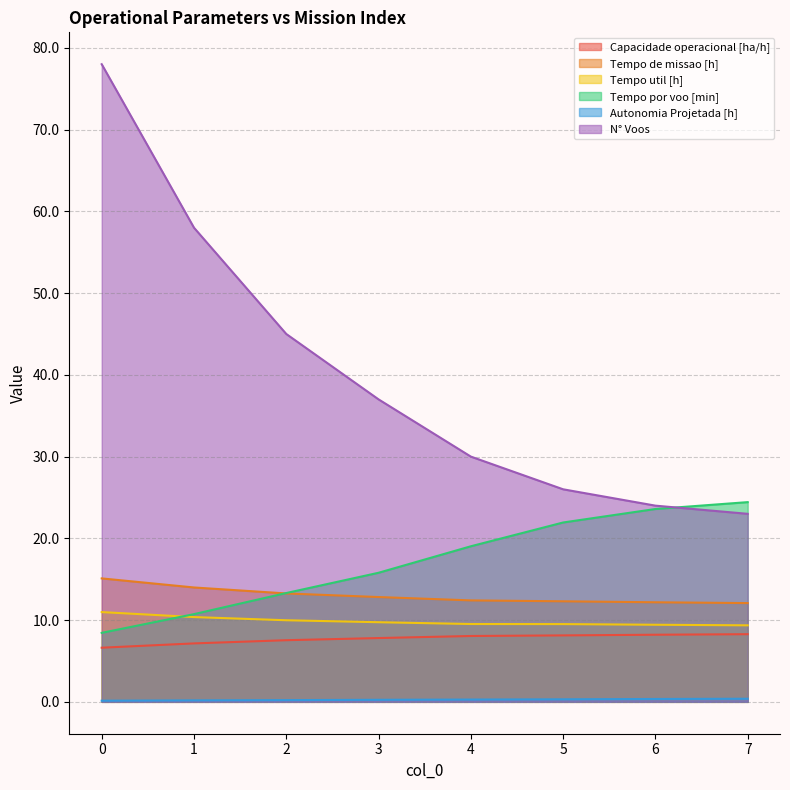

Rank the categories by Autonomia Projetada [h] value from highest to lowest.

7, 6, 5, 4, 3, 2, 1, 0